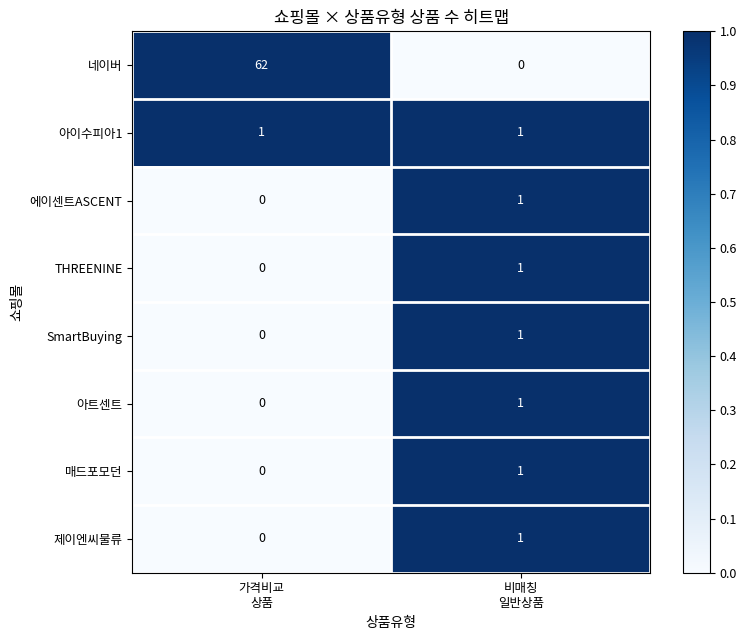

What is the maximum value shown in the chart?

62